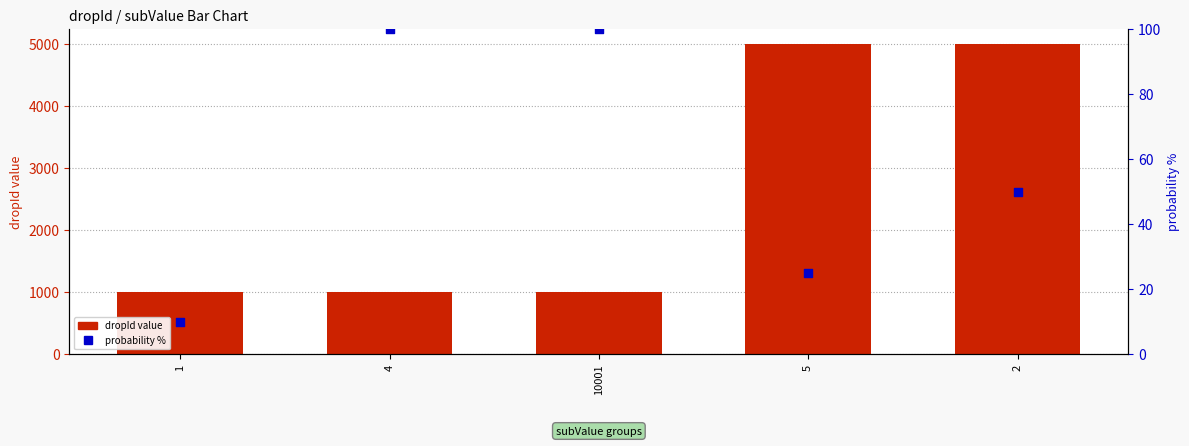

At how many categories does at least one series exceed 4358?

2